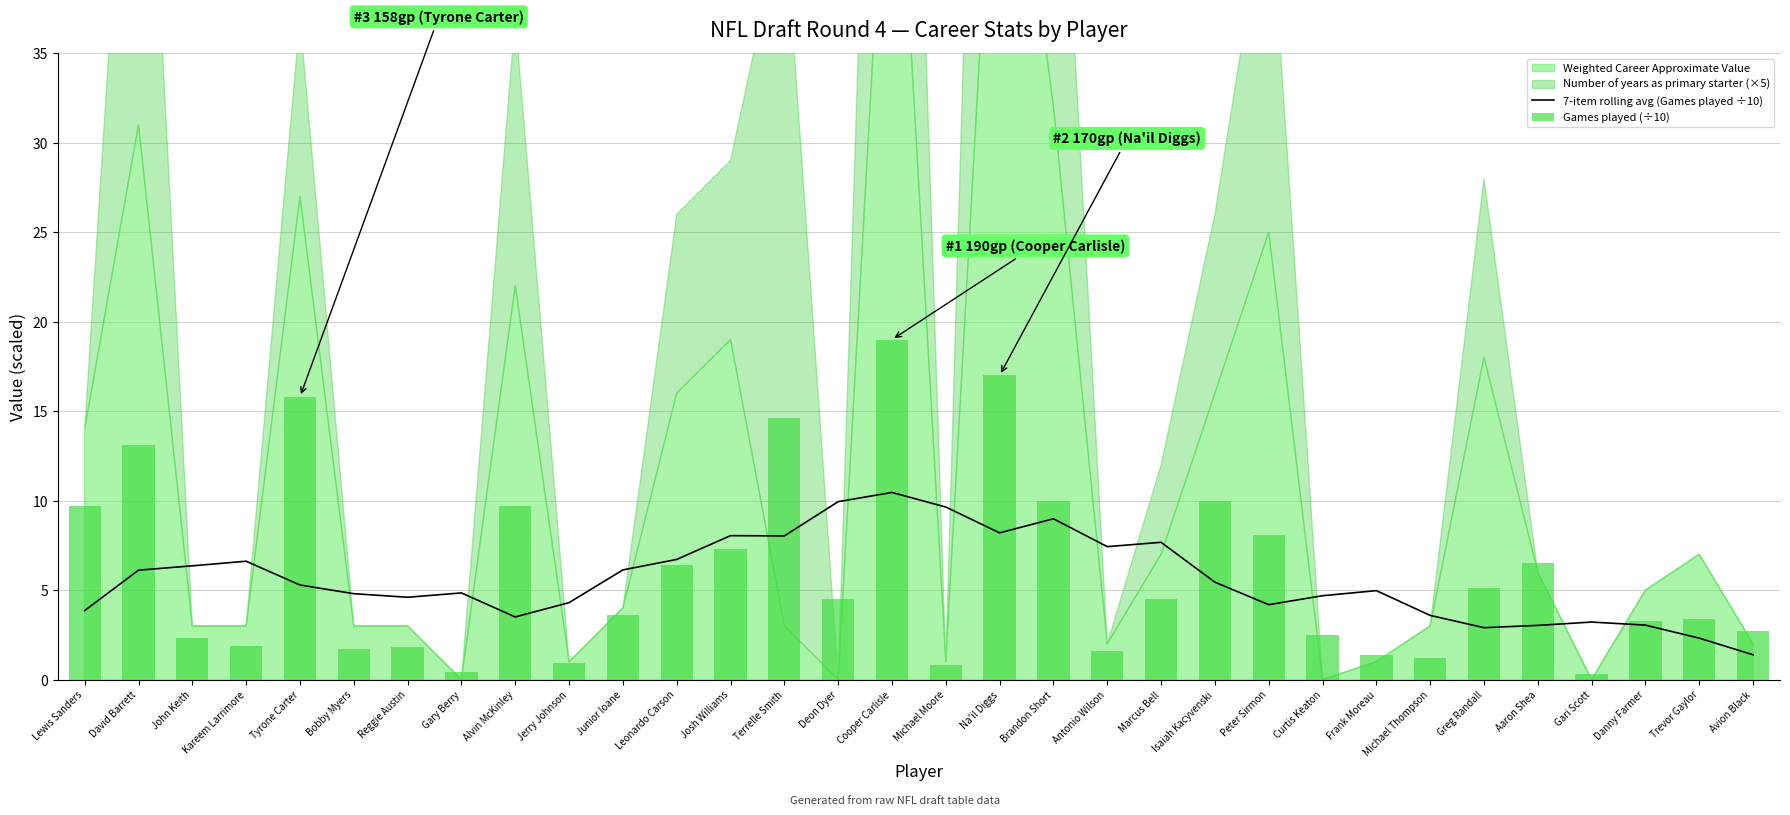

Which category has the lowest value in the 7-item rolling avg (Games played ÷10) series?

Avion Black